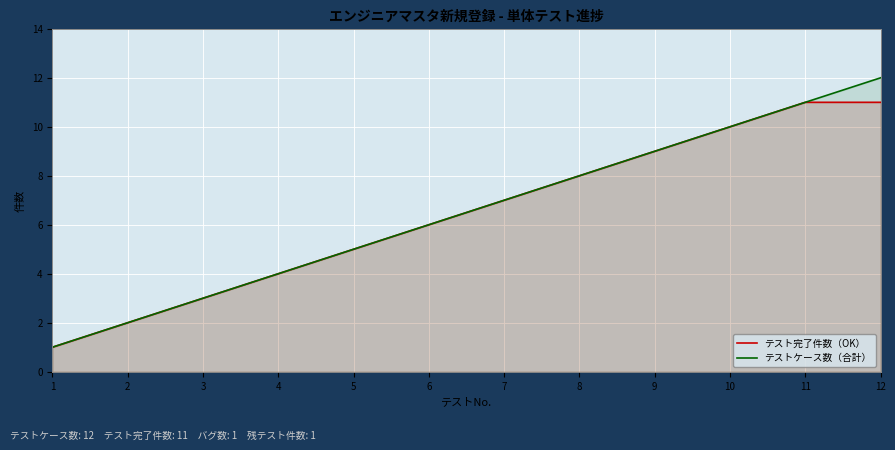

At which label is テストケース数（合計） closest to 6?

6